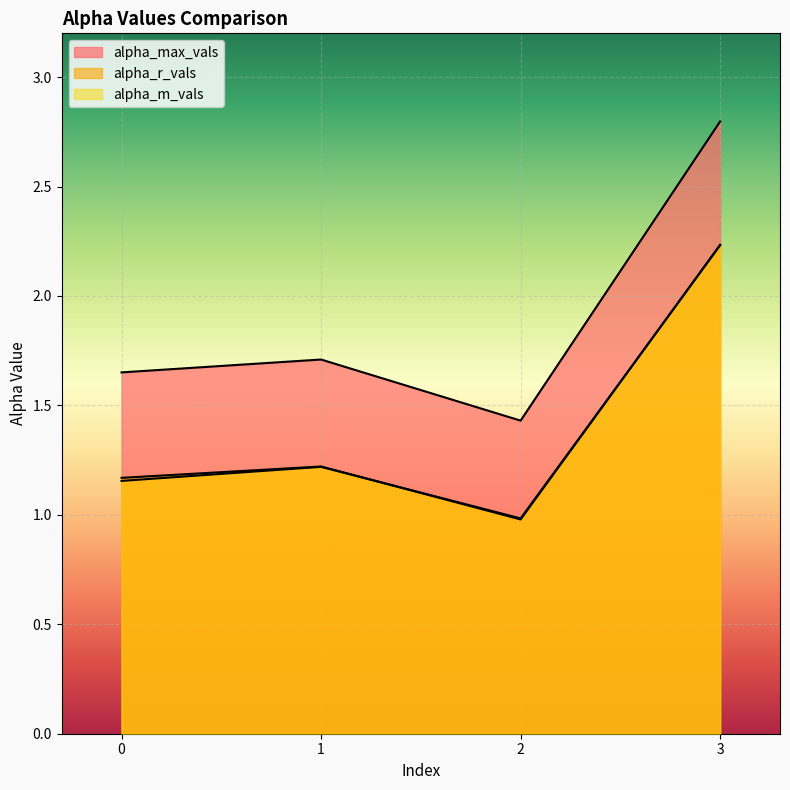

Between 0 and 1, which is larger?

1